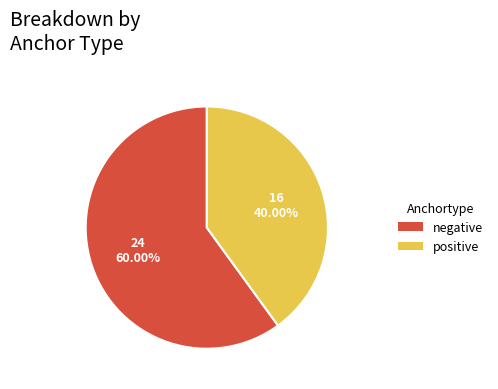

Is there a majority slice in this chart?

Yes